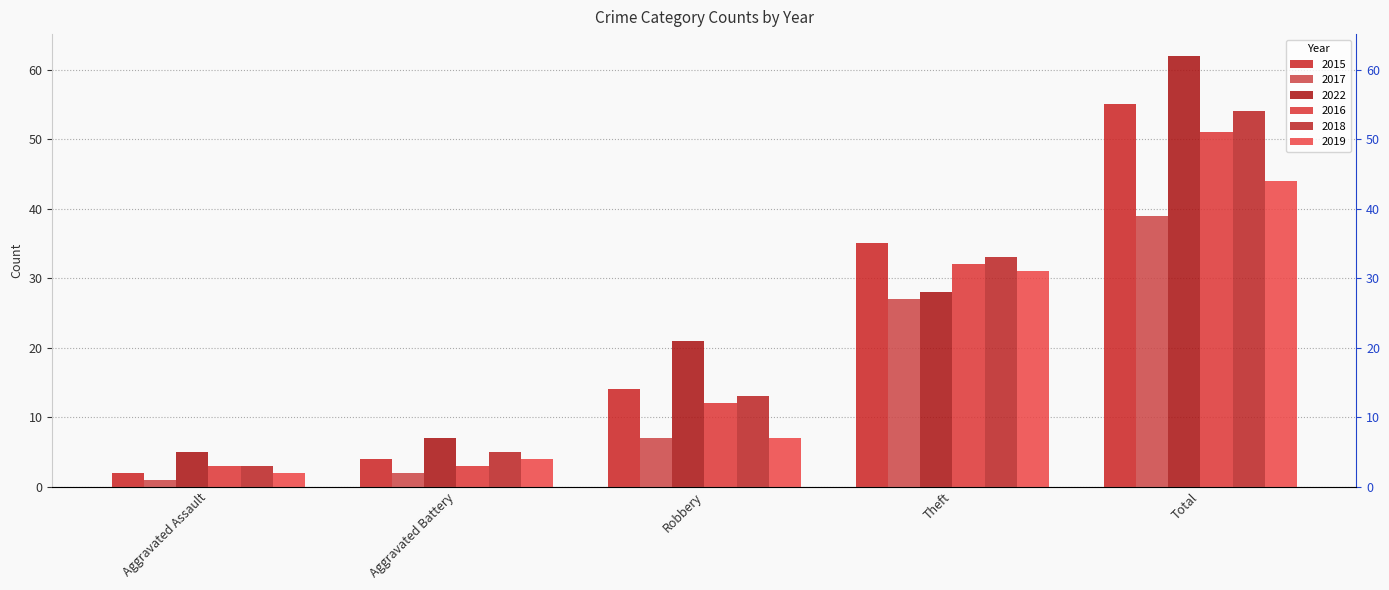

At which category does the chart reach its peak across all series?

Total